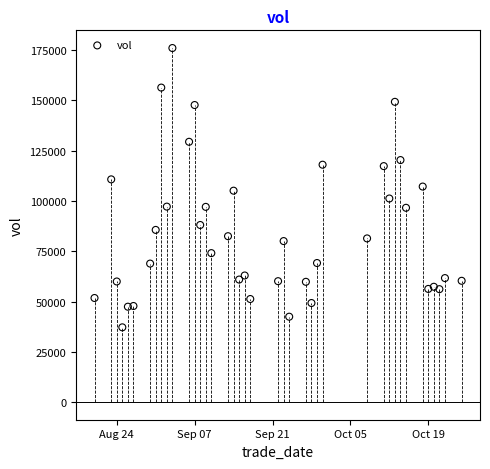

What is the range of X values (max minus min)?

66.0